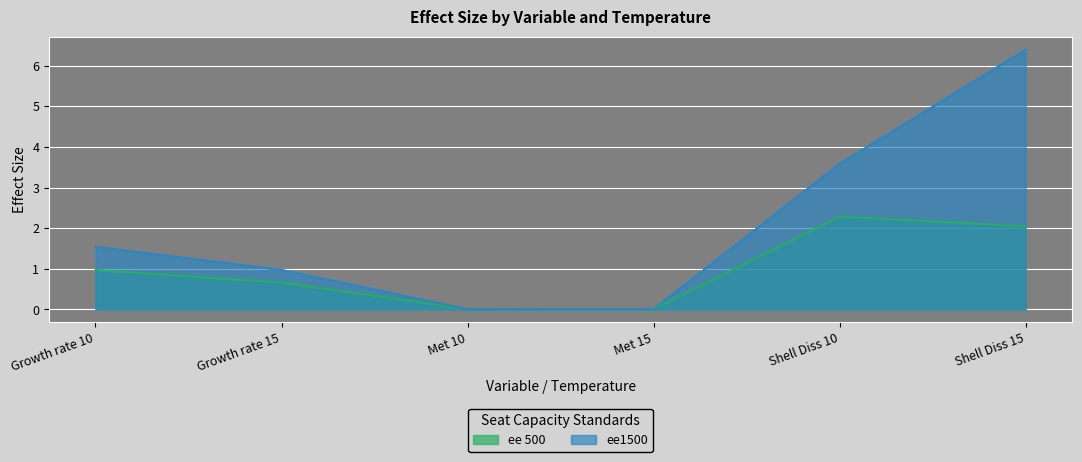

What value does the ee 500 series have at Shell Diss 15?

2.0